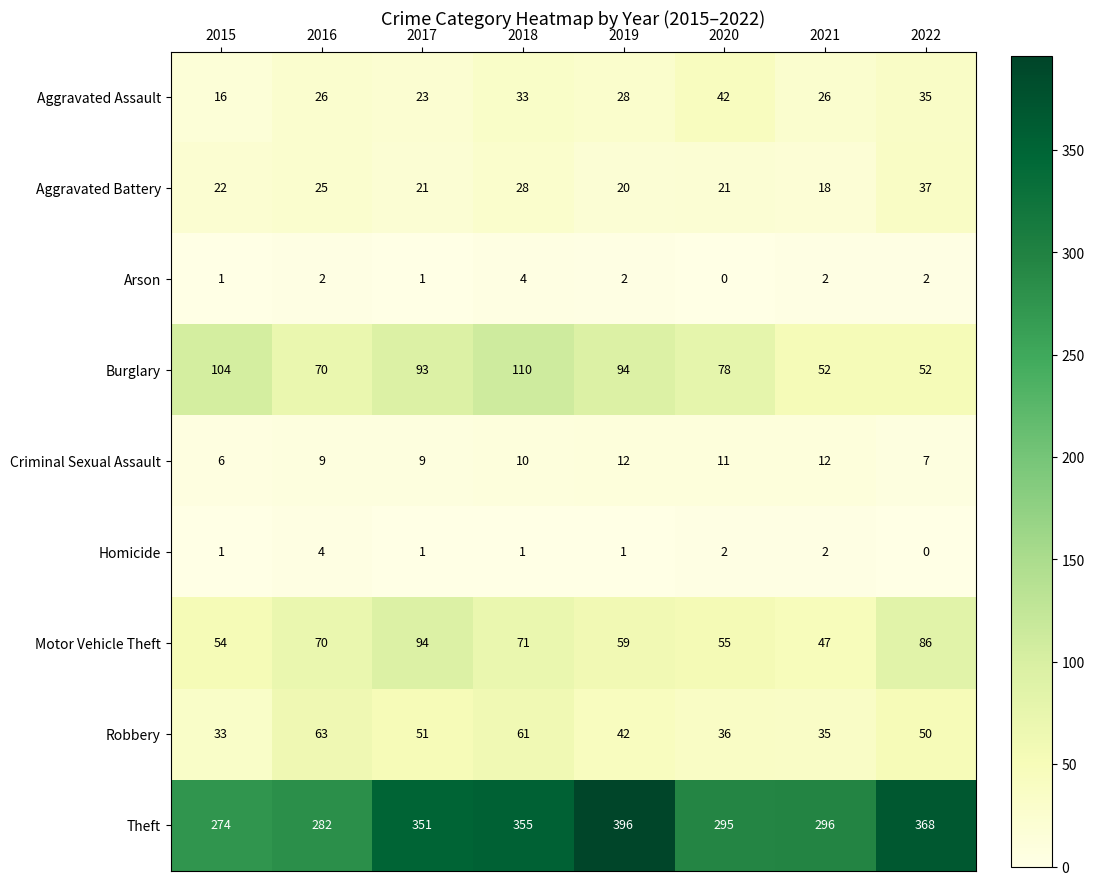

What is the spread (max minus min) of values at 2021?

294